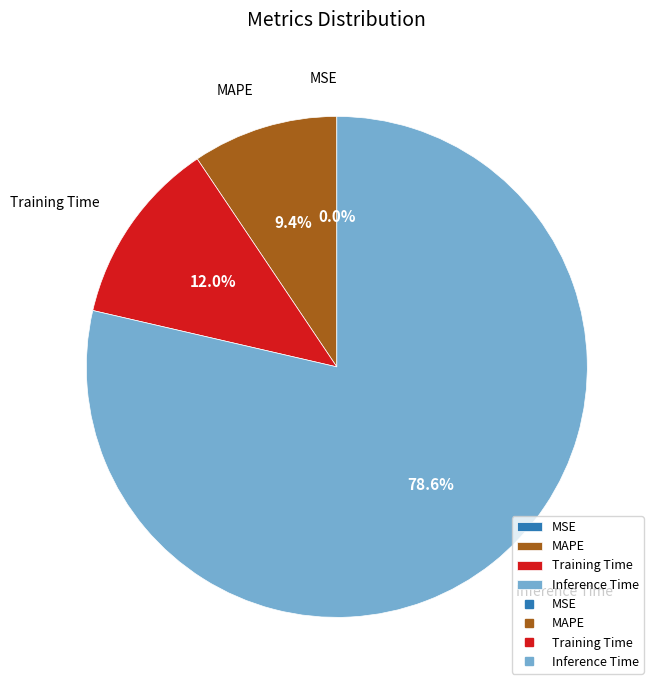

Is there any slice that represents more than half of the pie?

Yes